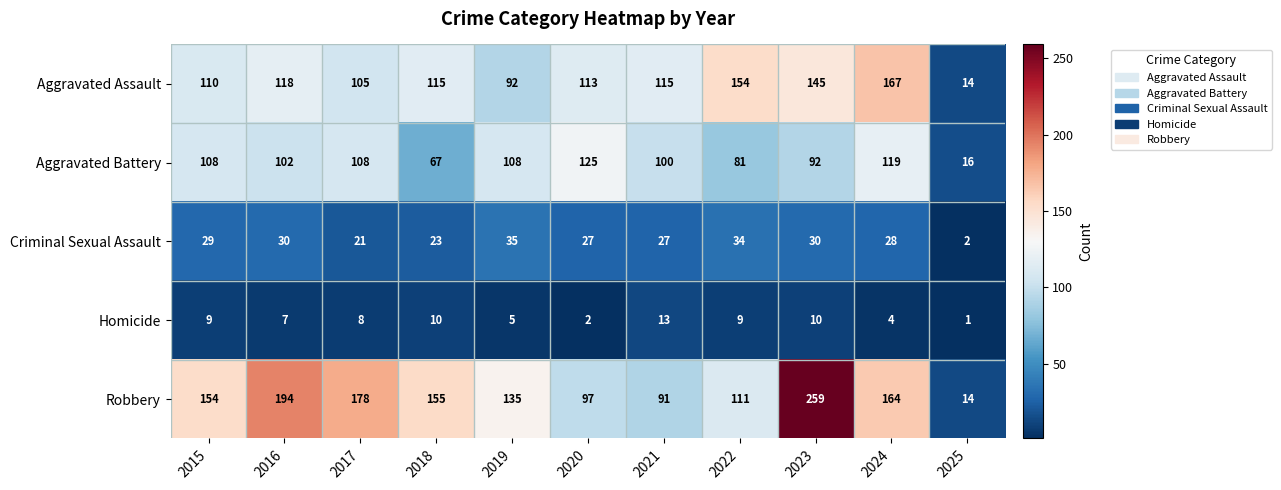

The value of Homicide at 2022 is 9. True or false?

True